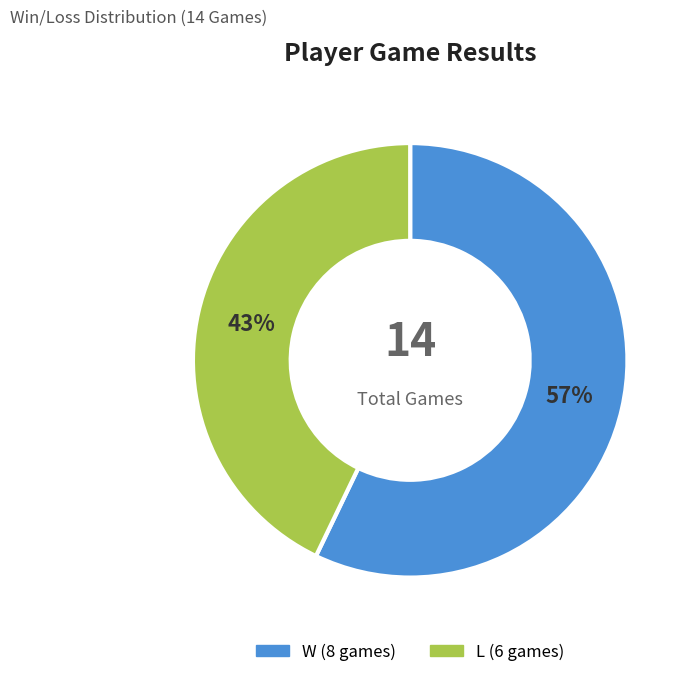

Which slice is the largest?

W